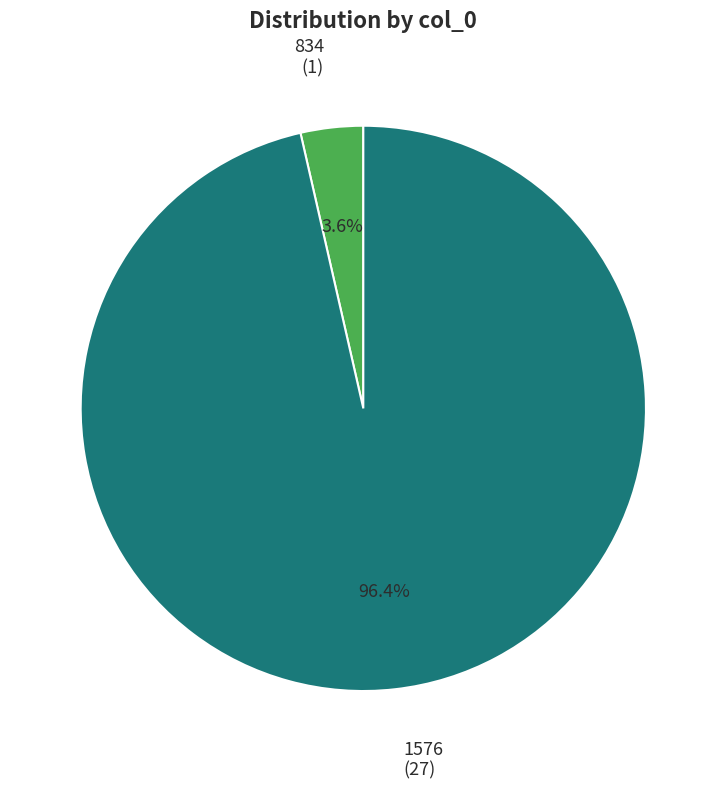

Is there a majority slice in this chart?

Yes